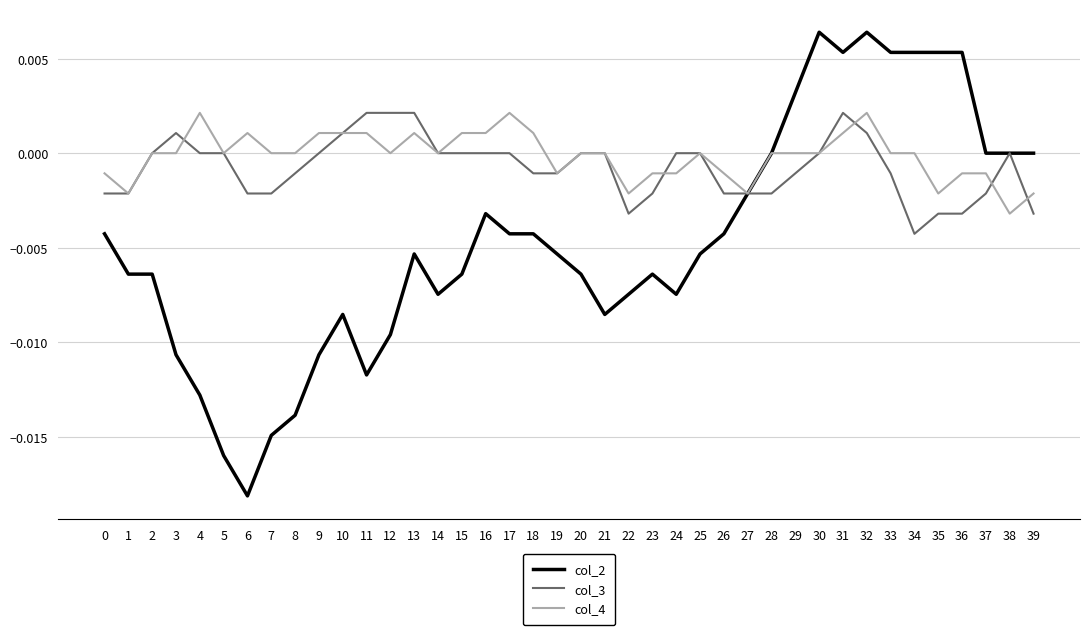

Is this an area chart (filled region under the line)?

No